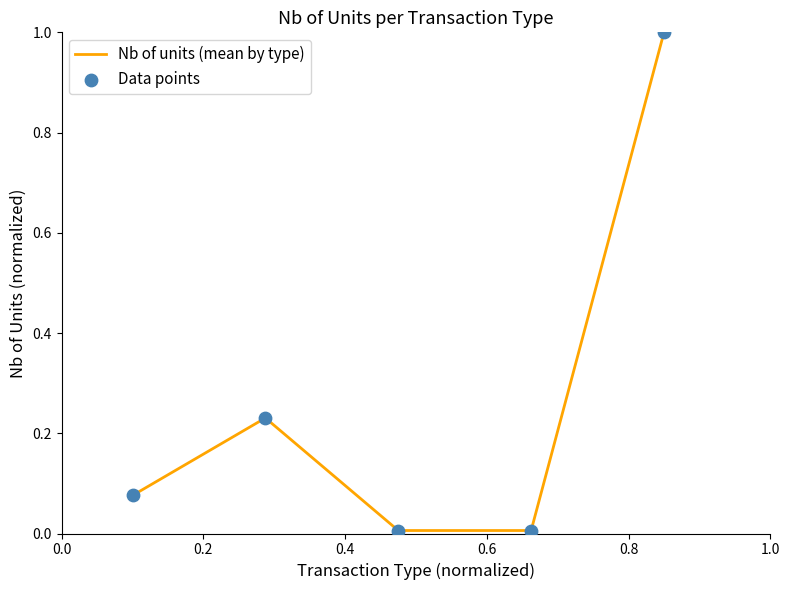

What is the average value?

0.3